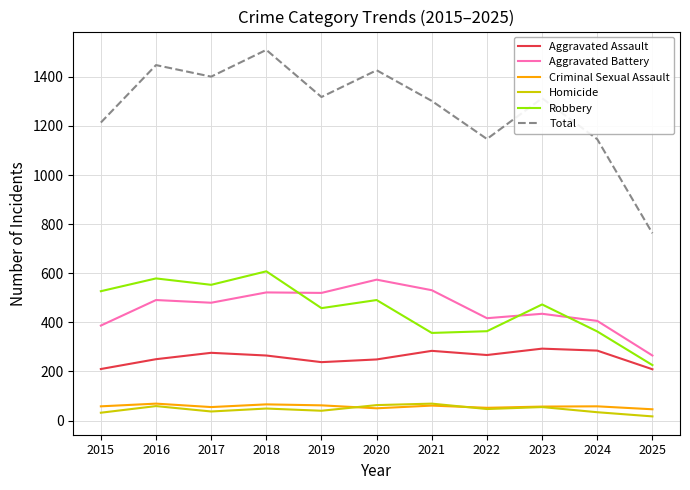

What value does the Aggravated Assault series have at 2017?

276